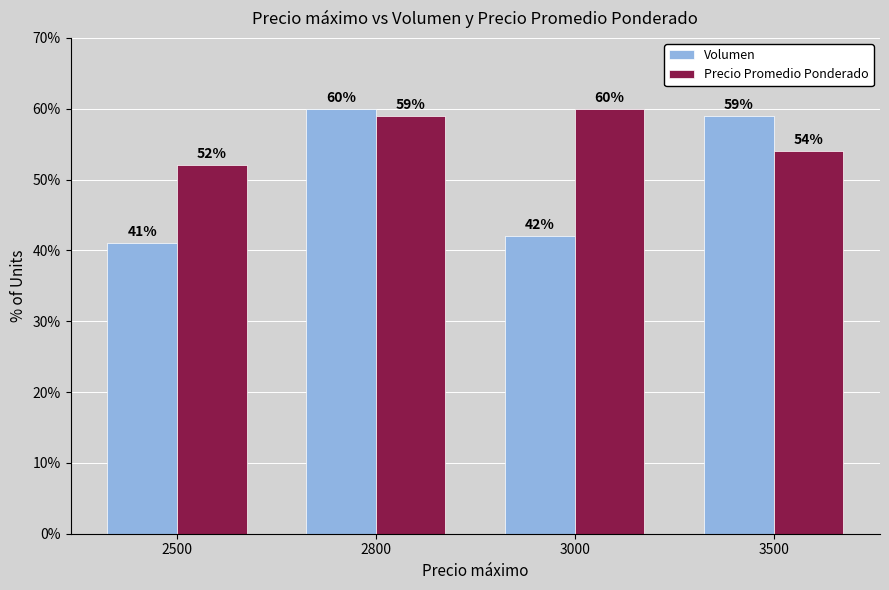

List the labels in order of Volumen value, smallest first.

2500, 3000, 3500, 2800